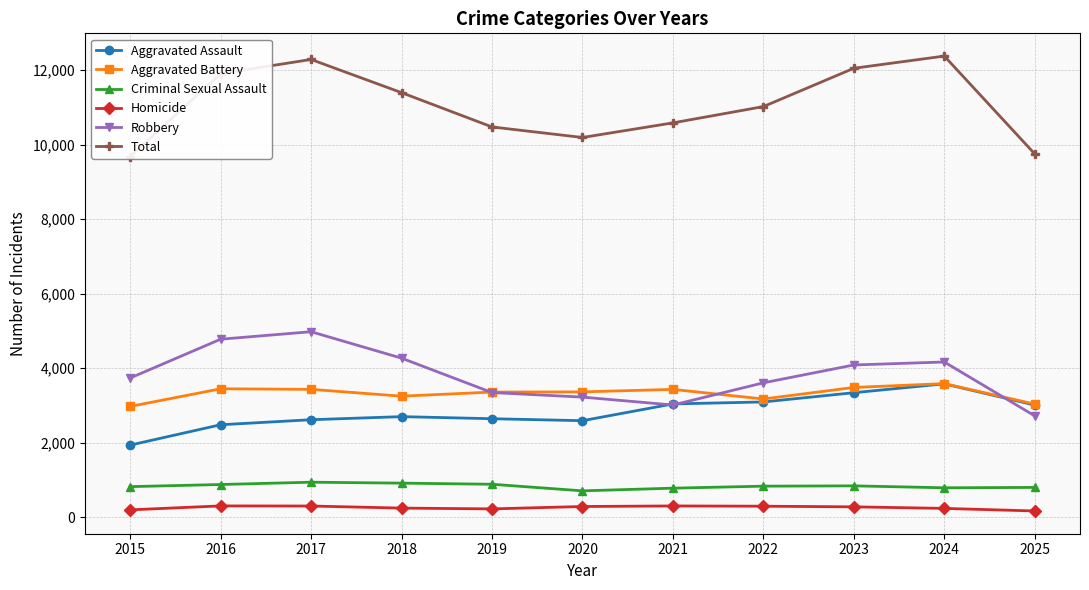

What is the value of the Homicide point at the 8th from the left?

300